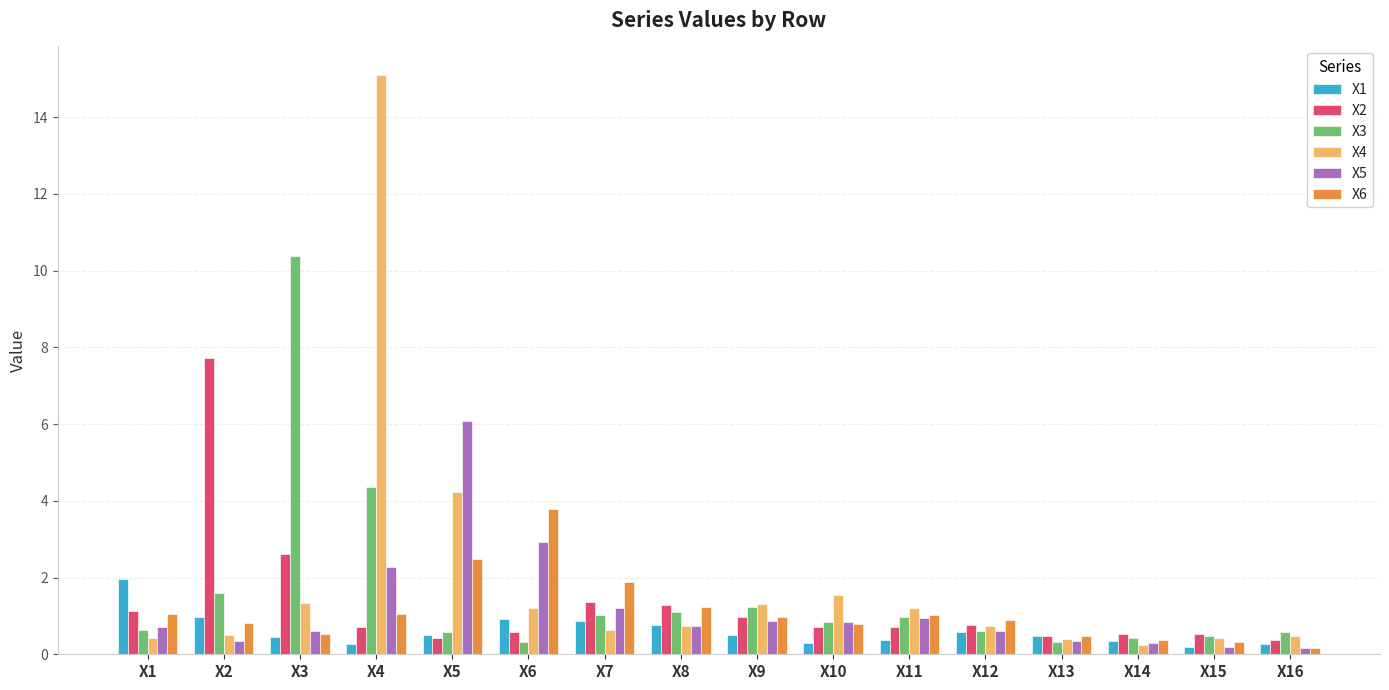

What is the sum of all X2 values?

20.9